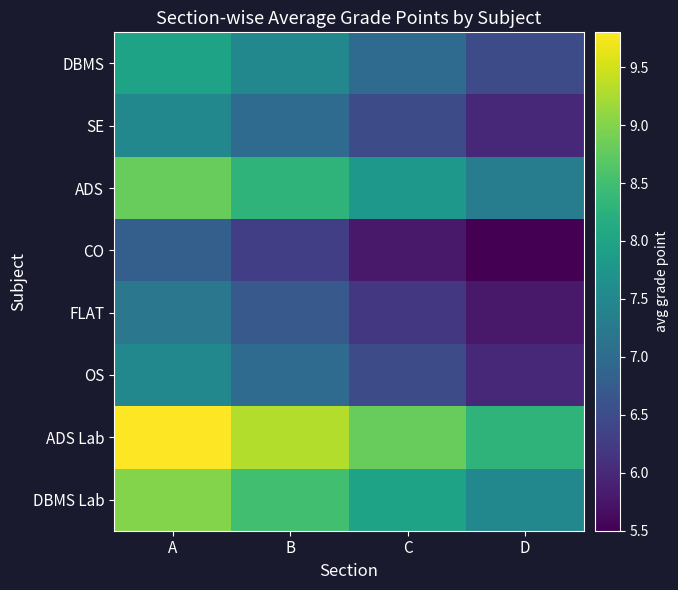

At D, list the series in order from largest to smallest.

ADS Lab, DBMS Lab, ADS, DBMS, SE, OS, FLAT, CO